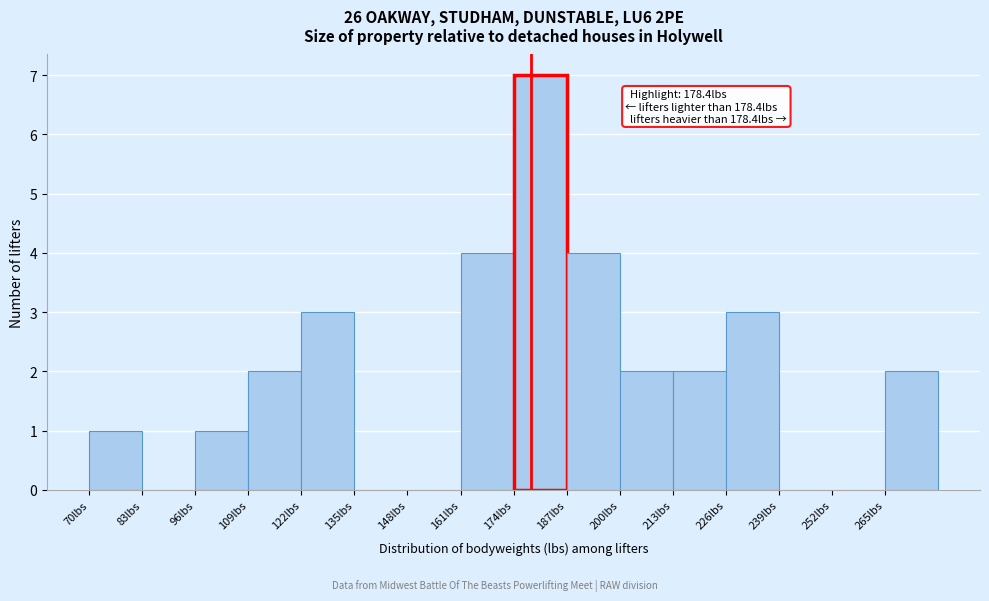

Which range on the x-axis has the tallest bar?

174 to 187